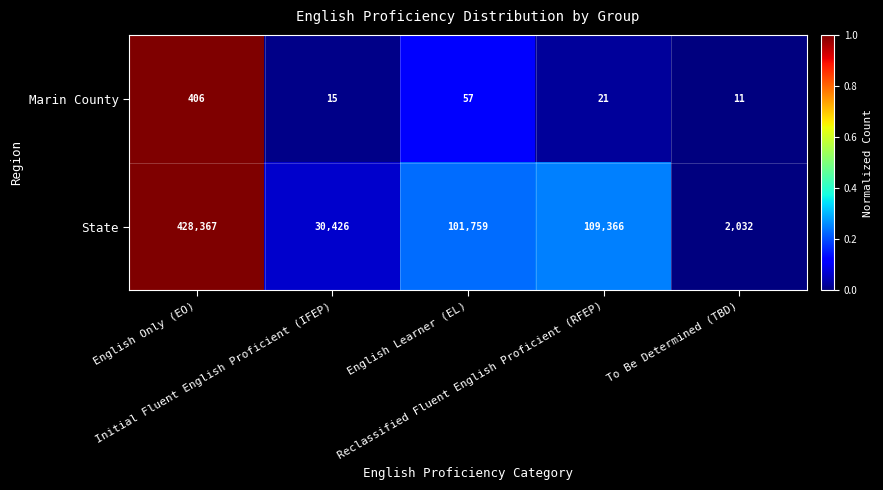

What is the difference between the maximum and minimum values in the Marin County series?

395